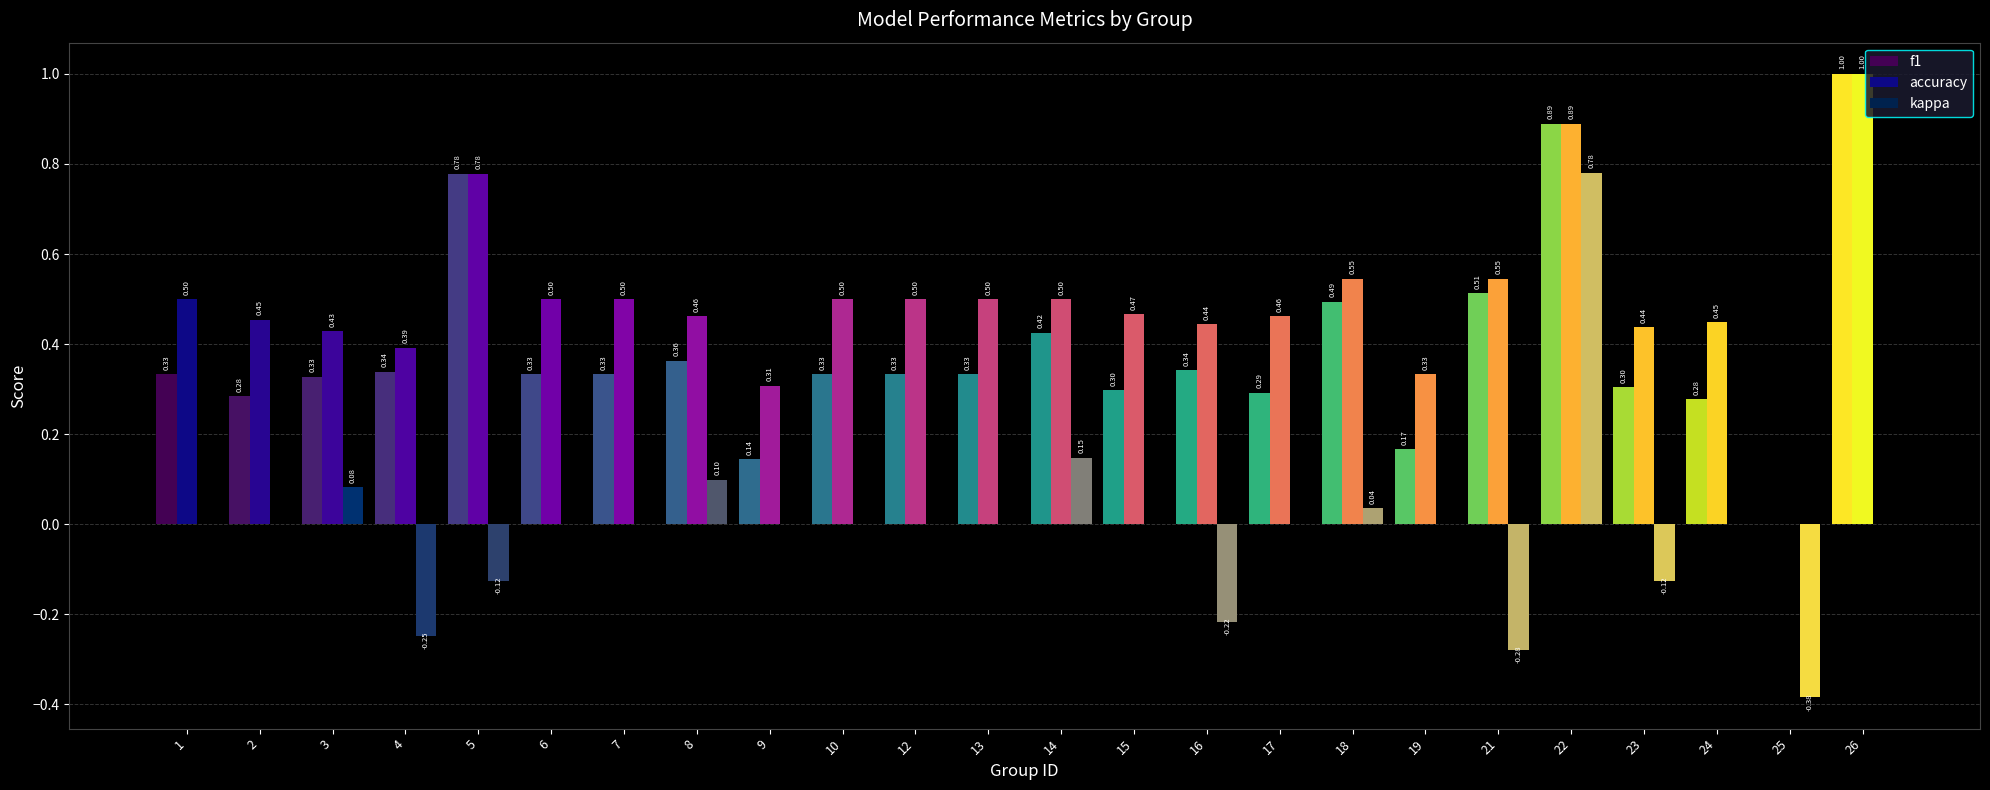

Is the value of kappa at 22 greater than the value of accuracy at 19?

Yes